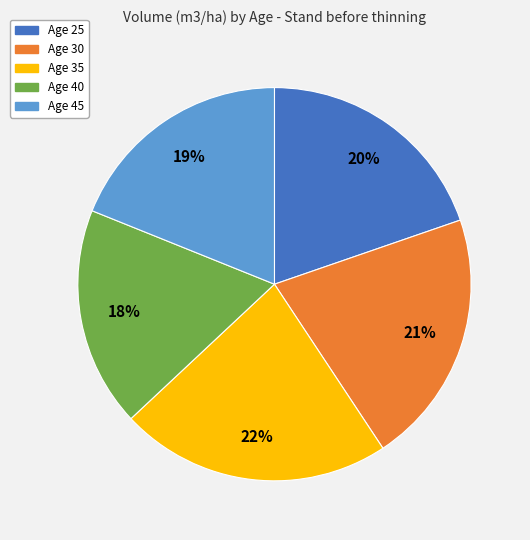

Approximately how many times larger is the value at Age 35 compared to Age 40?

1.2